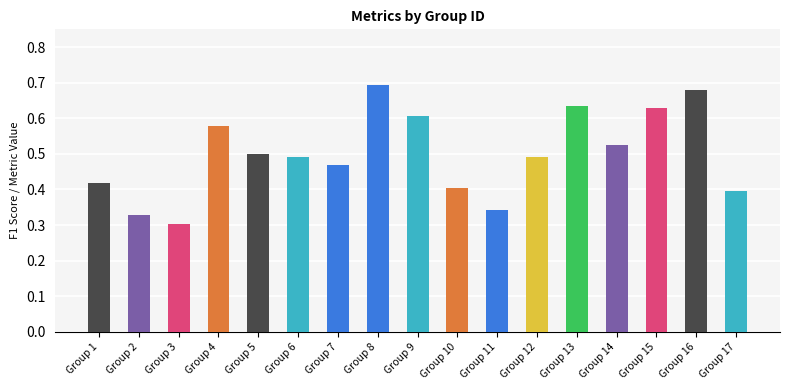

Which has a higher value, Group 8 or Group 1?

Group 8